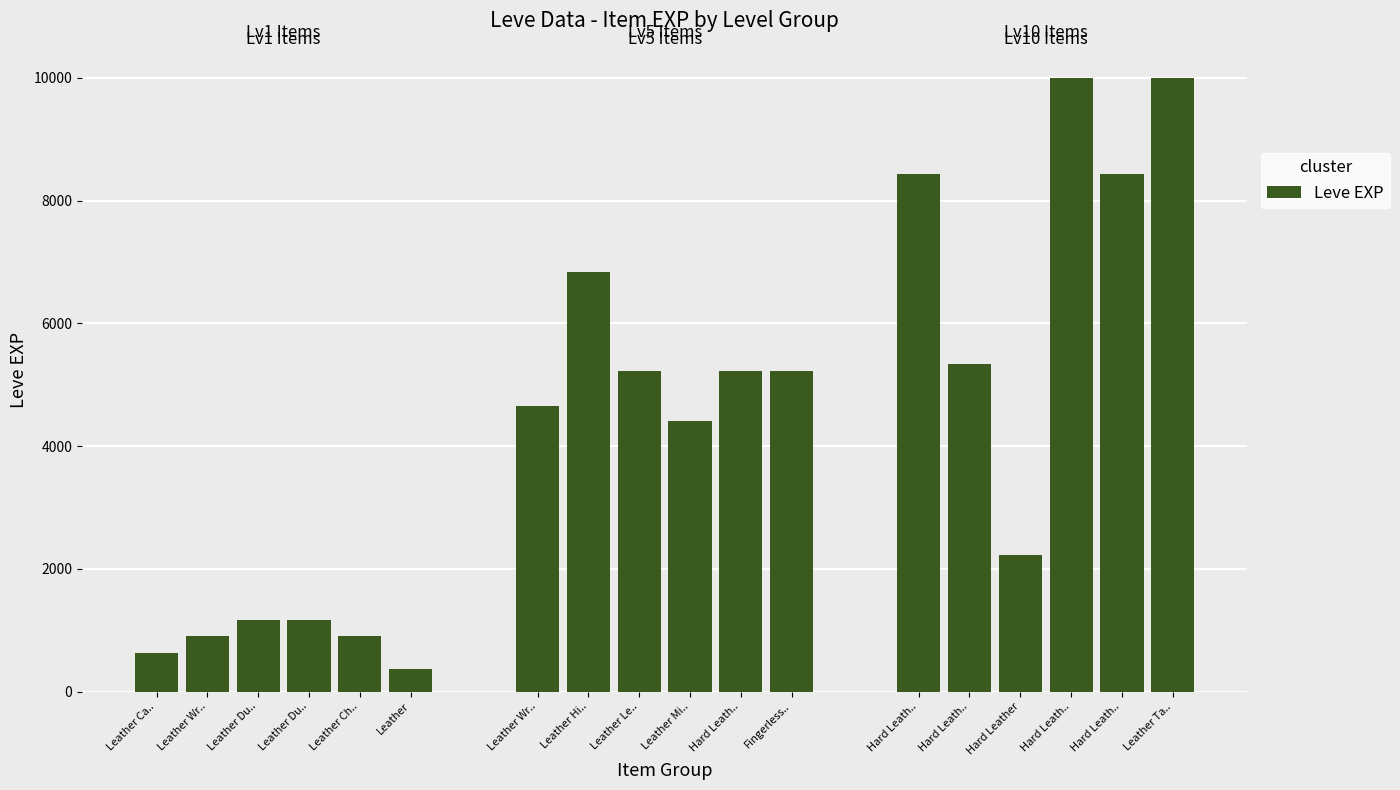

What is the label of the 3rd bar from the right?

Leather Du..